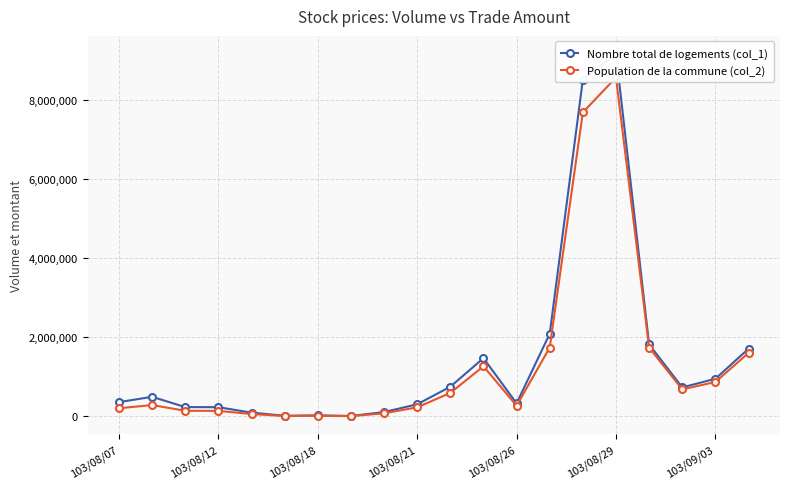

What position from the left is 8?

9